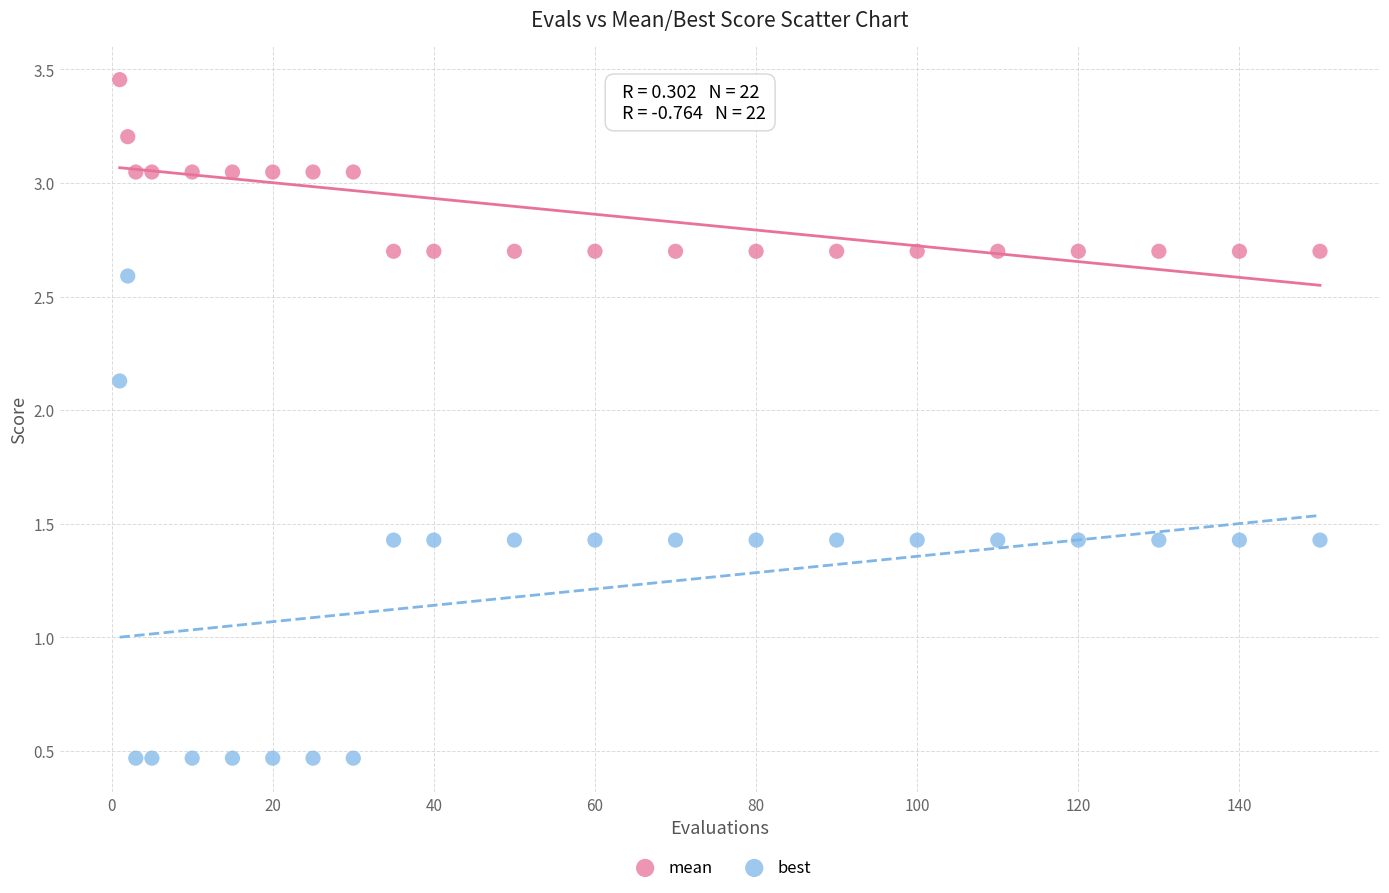

Which series has the widest spread of Y values?

best